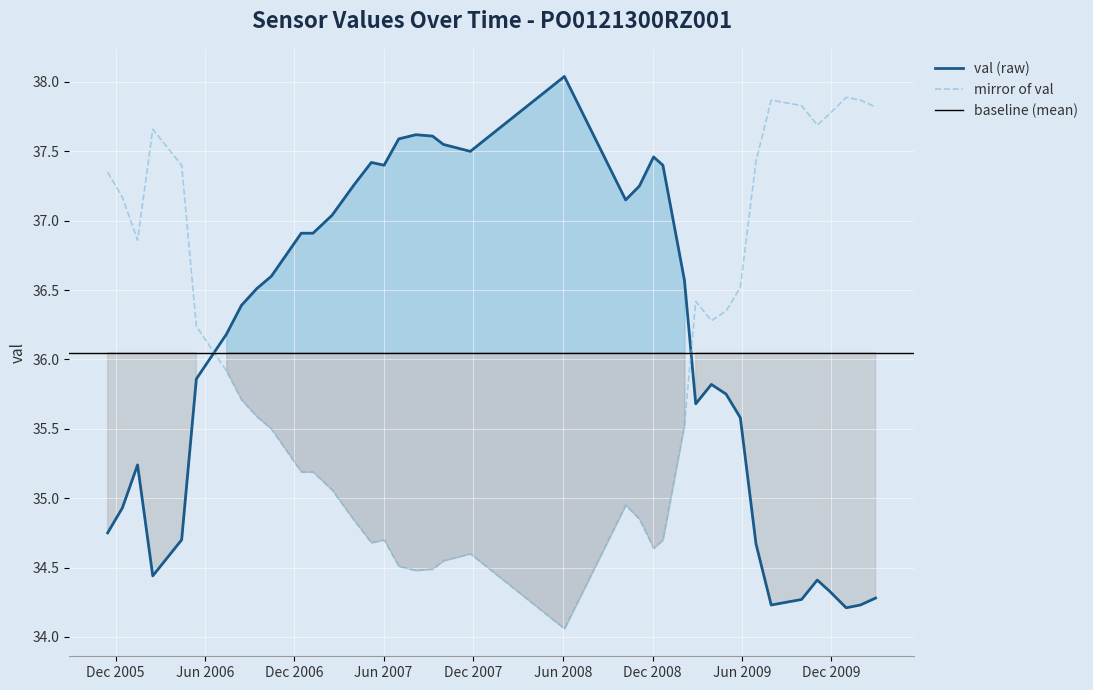

Reading left to right, extract all data points from this chart.

34.8	34.9	35.2	34.4	34.7	35.9	36.2	36.4	36.5	36.6	36.9	36.9	37.0	37.3	37.4	37.4	37.6	37.6	37.6	37.5	37.5	38.0	37.1	37.2	37.5	37.4	36.6	35.7	35.8	35.8	35.6	34.7	34.2	34.2	34.3	34.4	34.3	34.2	34.2	34.3